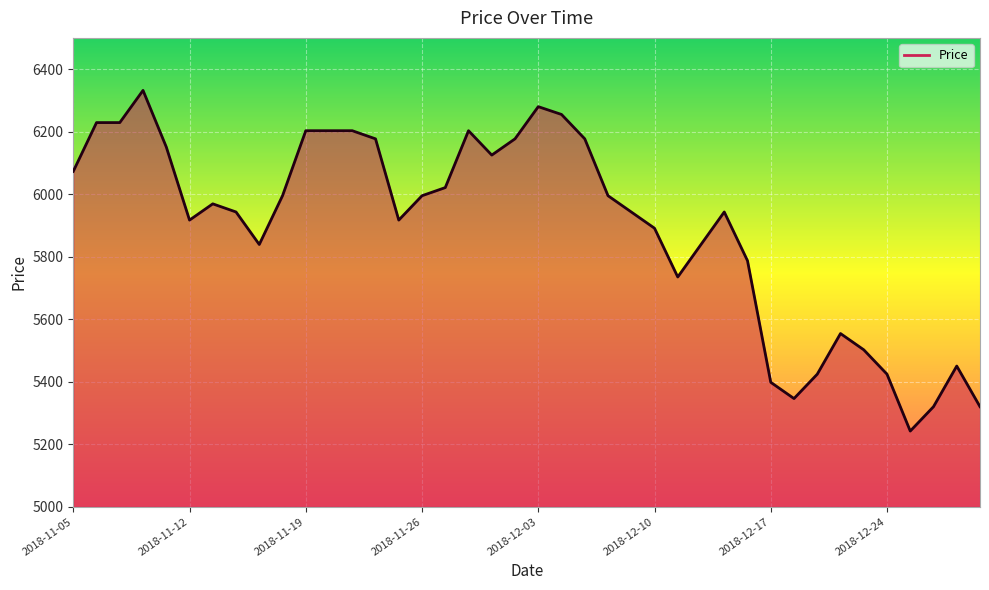

What is the greatest value displayed?

6332